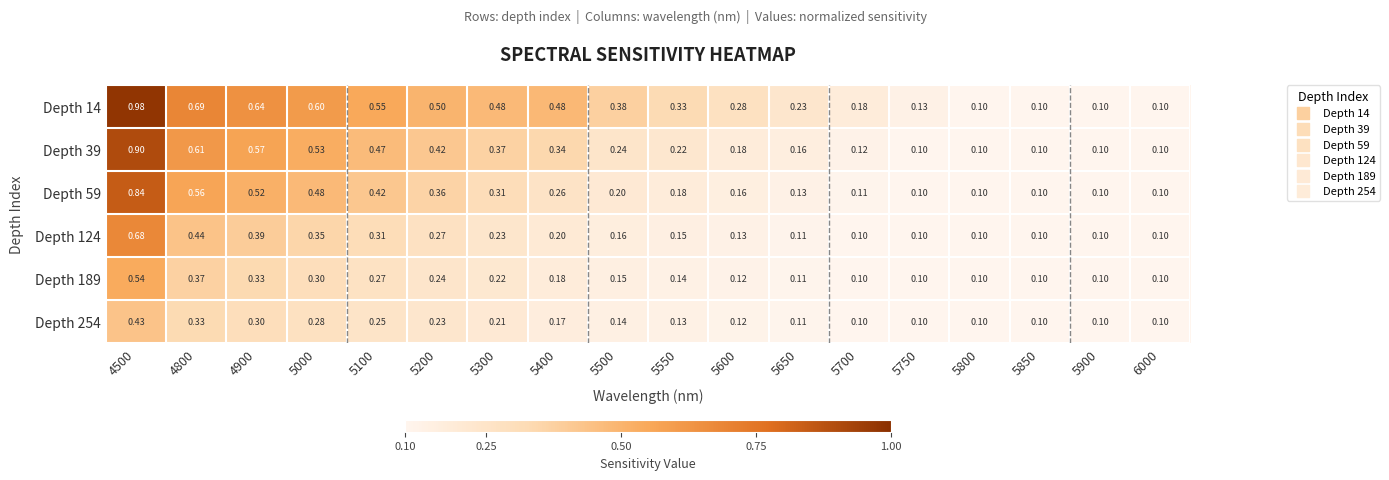

Is the value of Depth 14 at 4900 greater than the value of Depth 254 at 5600?

Yes